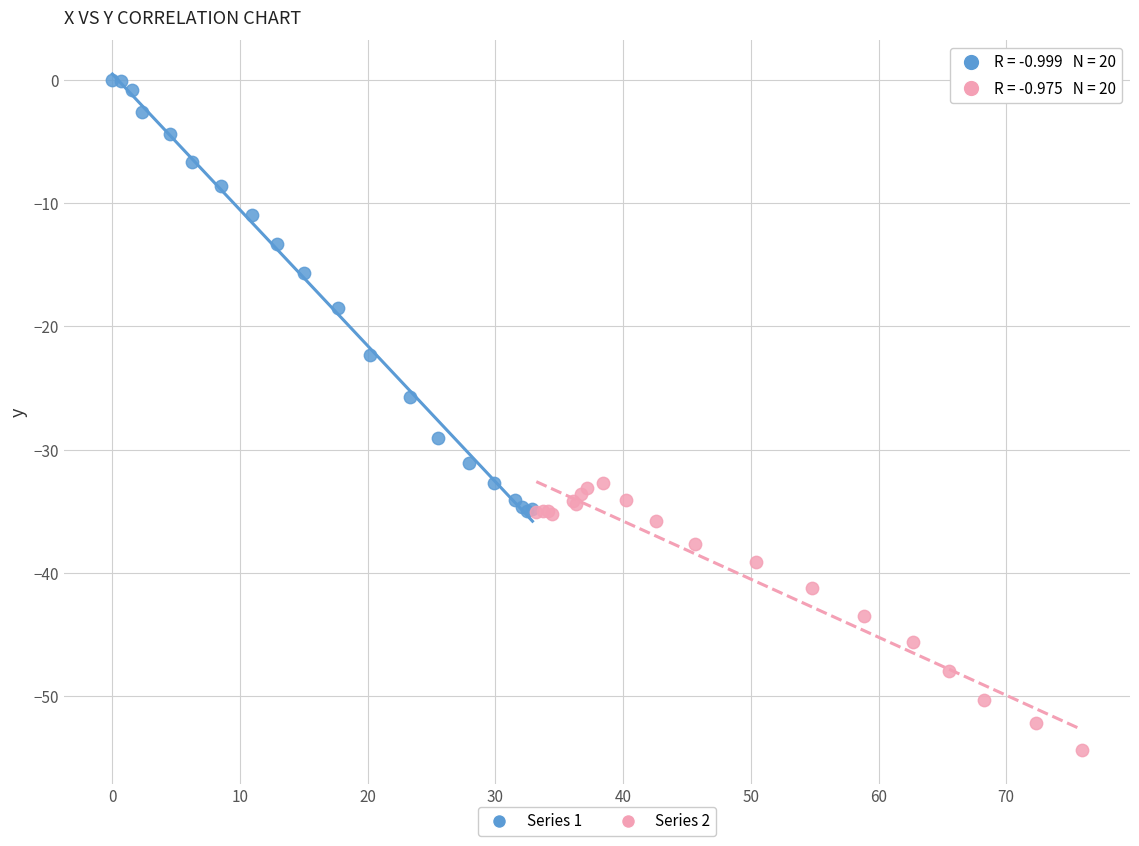

Which series contains the highest Y value?

Series 1